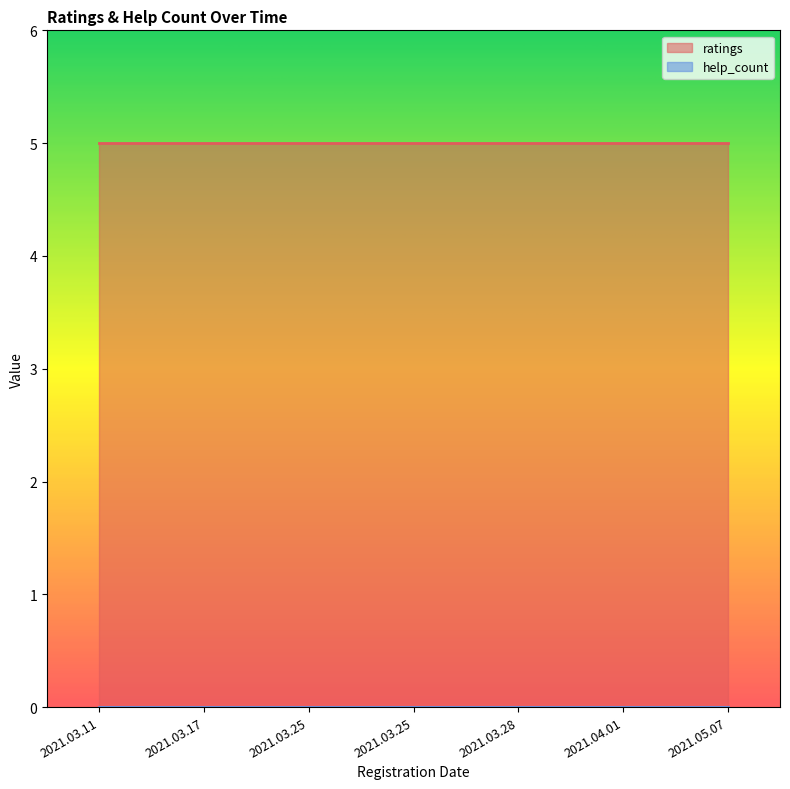

What are all the series names shown in the legend?

ratings, help_count